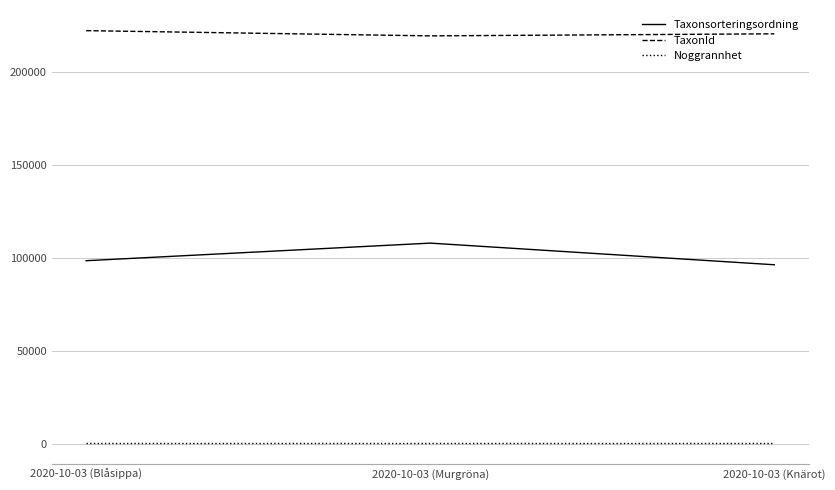

What is the maximum value shown in the chart?

222498